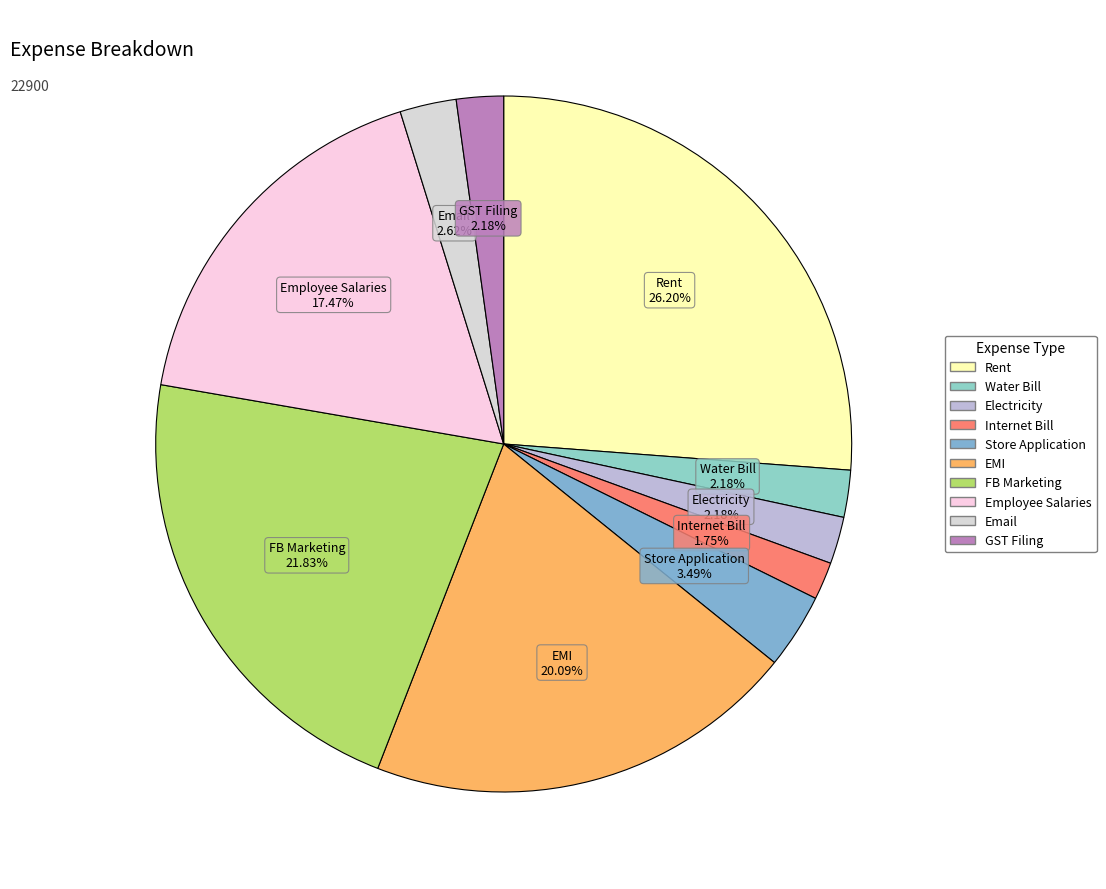

Between Employee Salaries and Email, which is larger?

Employee Salaries